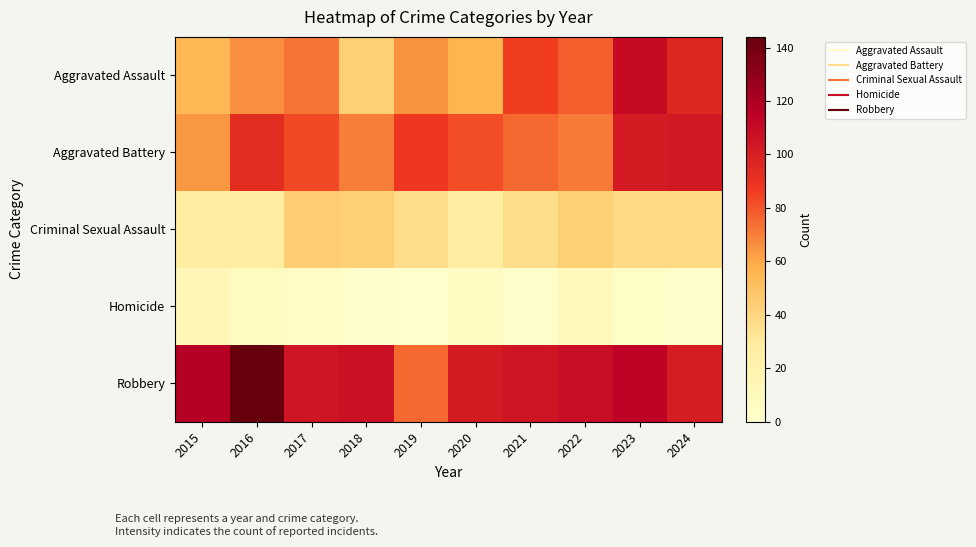

Which series changed the most between 2019 and 2023?

Aggravated Assault